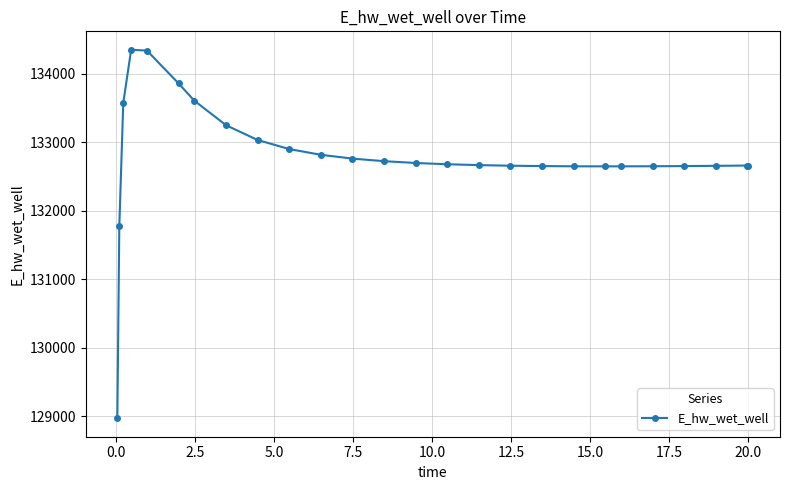

What is the greatest value displayed?

134349.9